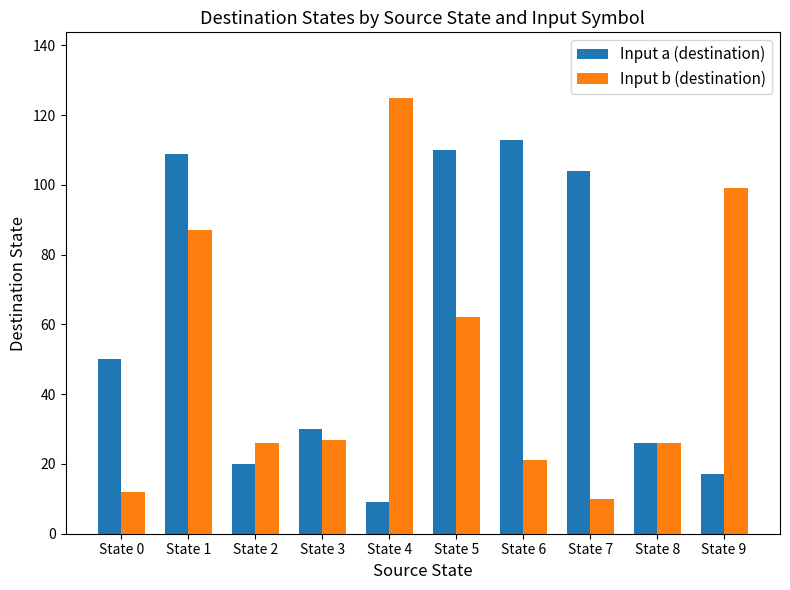

The value of Input b (destination) at State 7 is 10. True or false?

True